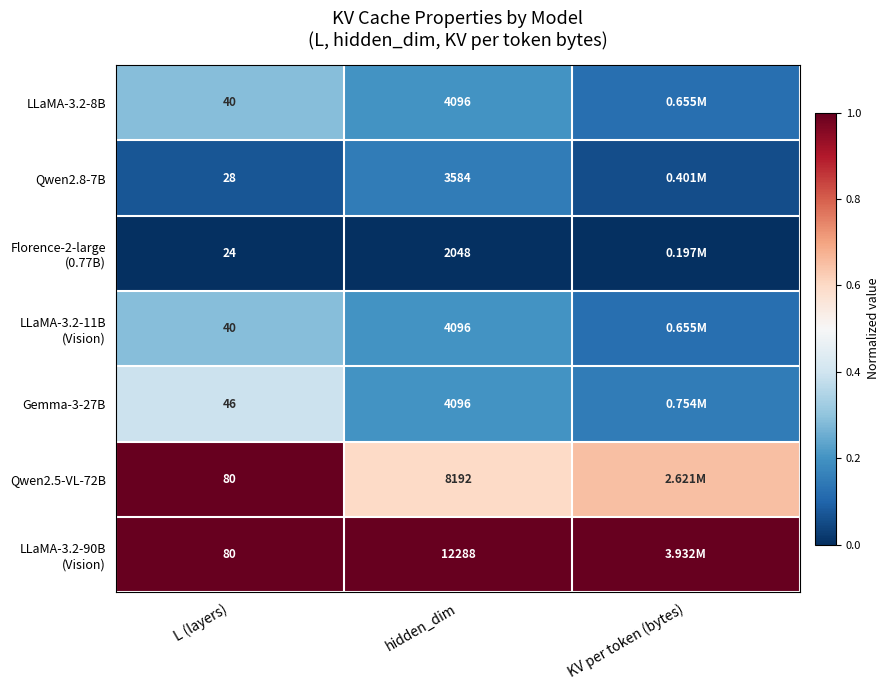

Which series has the largest total across all categories?

LLaMA-3.2-90B (Vision)